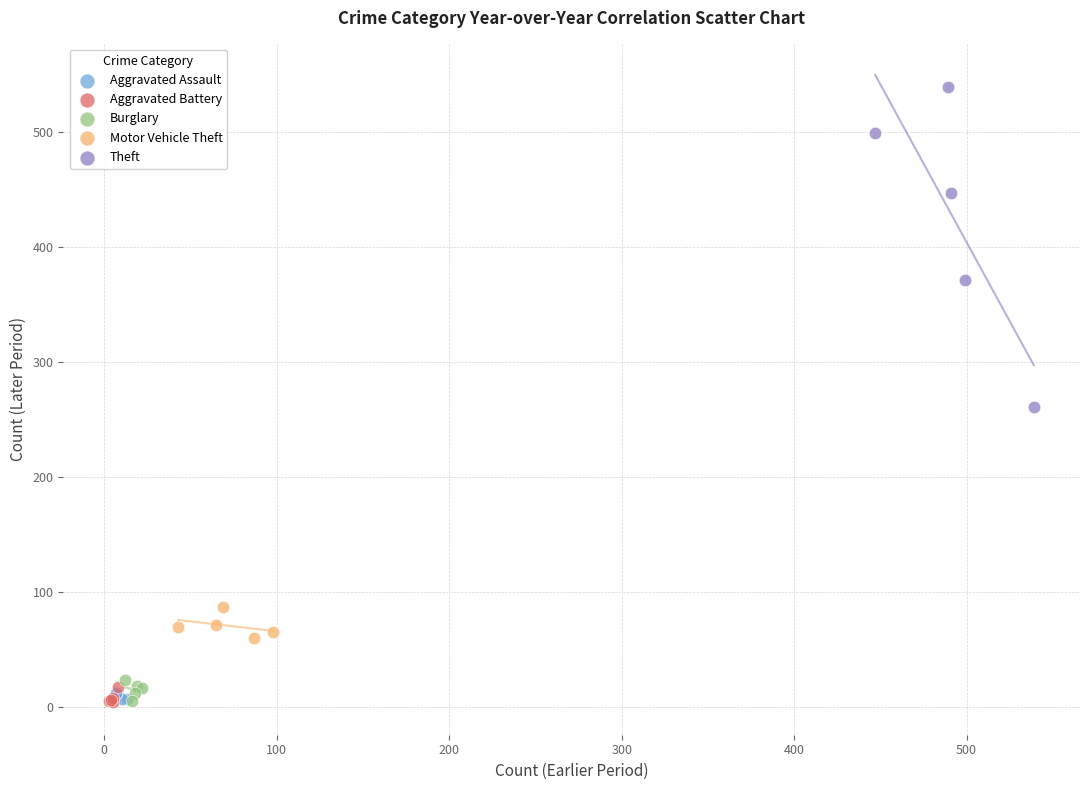

Which series contains the highest Y value?

Theft